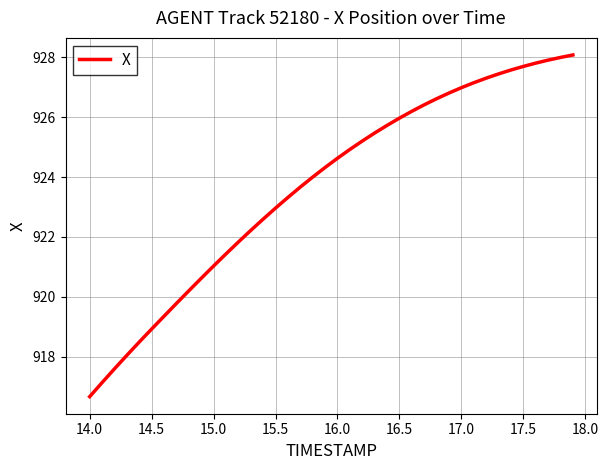

What is the greatest value displayed?

928.1